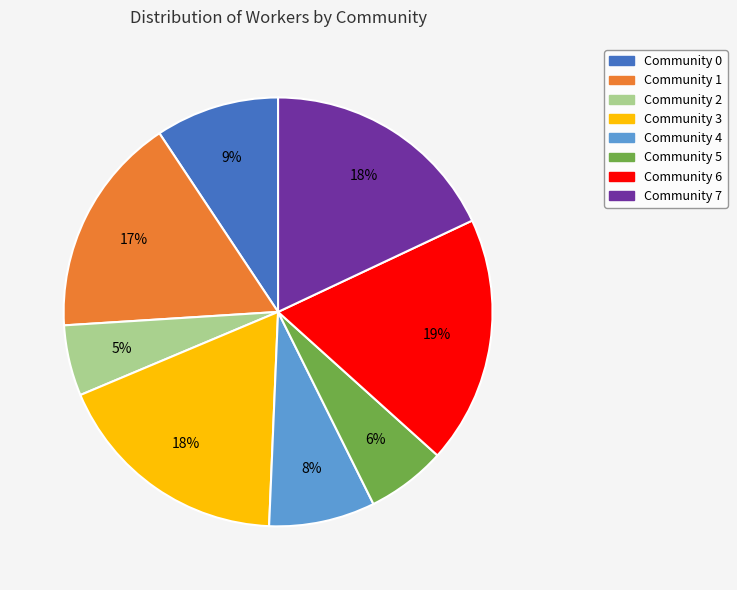

Combined, do Community 5 and Community 3 account for over 50%?

No